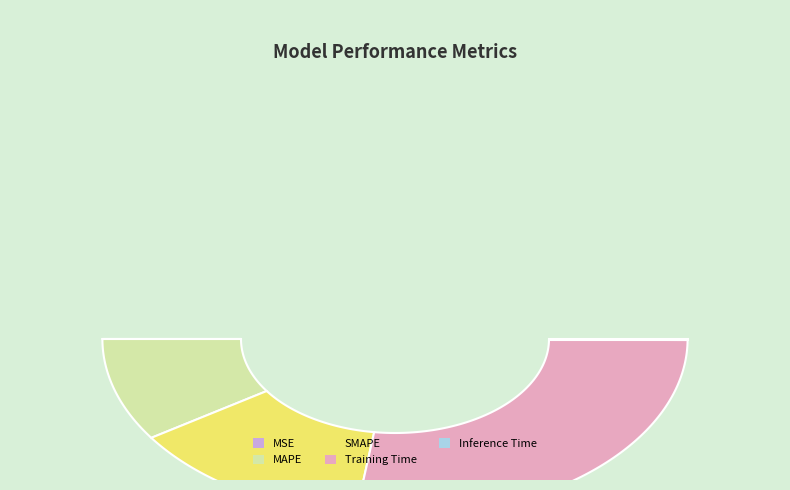

Does SMAPE represent more than half of the total?

No